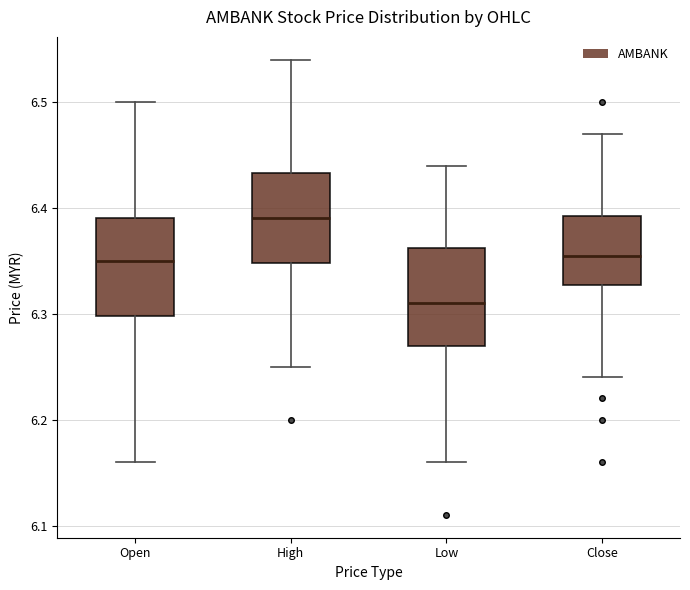

Reading left to right, transcribe this box plot: for each box, give where its median line is, the range the box spans, and where its two whiskers end, as read against the y-axis. The values are not printed on the chart, so give them approximately, as read against the axis.

Open: median 6.35, box 6.30 to 6.39, whiskers 6.16 to 6.50
High: median 6.39, box 6.35 to 6.43, whiskers 6.25 to 6.54
Low: median 6.31, box 6.27 to 6.36, whiskers 6.16 to 6.44
Close: median 6.36, box 6.33 to 6.39, whiskers 6.24 to 6.47